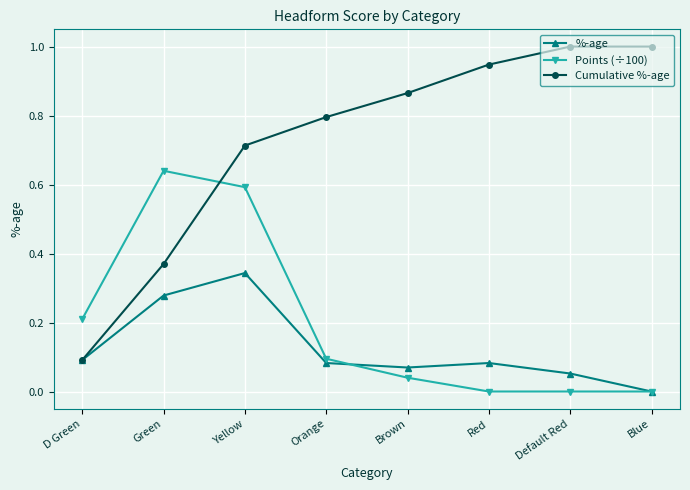

At which label does %-age reach its peak?

Yellow